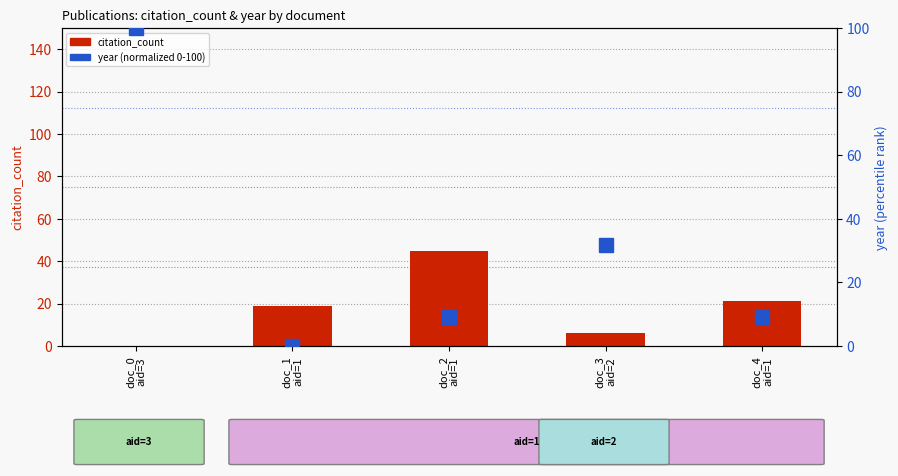

Reading left to right, what are all the values shown in this chart?

citation_count: doc_0
aid=3=0.0	doc_1
aid=1=19.0	doc_2
aid=1=45.0	doc_3
aid=2=6.0	doc_4
aid=1=21.0
year (normalized): doc_0
aid=3=100.0	doc_1
aid=1=0.0	doc_2
aid=1=9.1	doc_3
aid=2=31.8	doc_4
aid=1=9.1